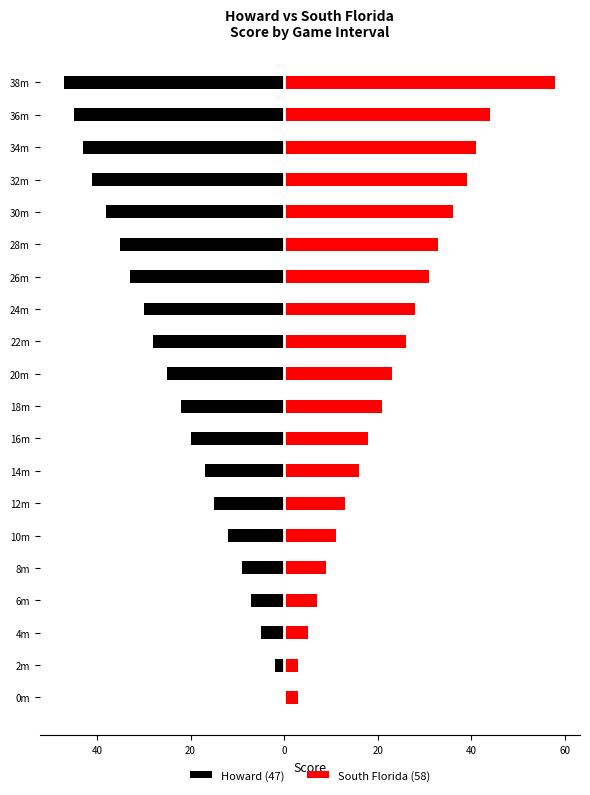

Between 20m and 26m, which series saw the biggest shift?

Howard (47)